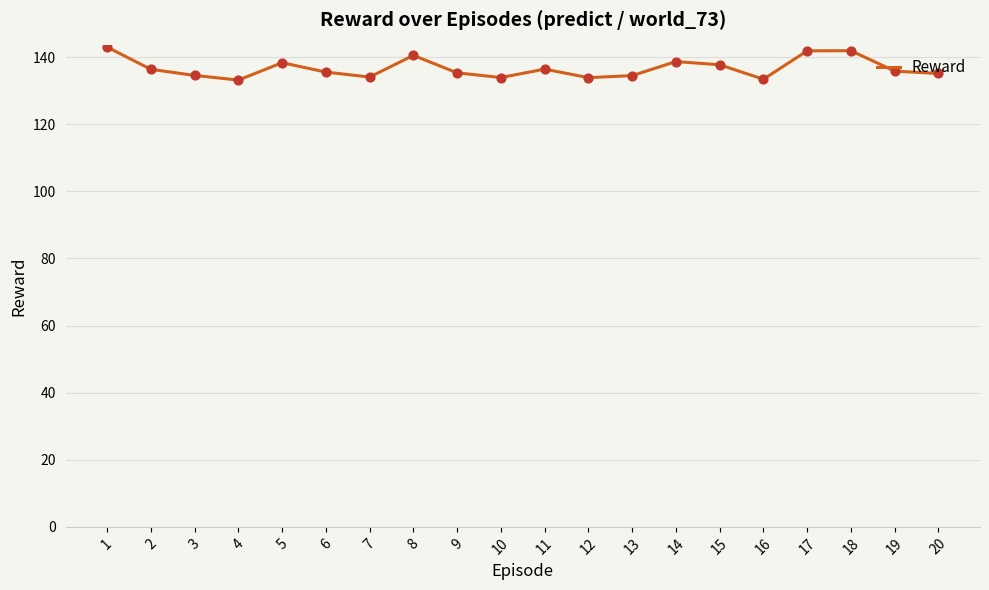

What is the change in value from 4 to 17?

+8.7